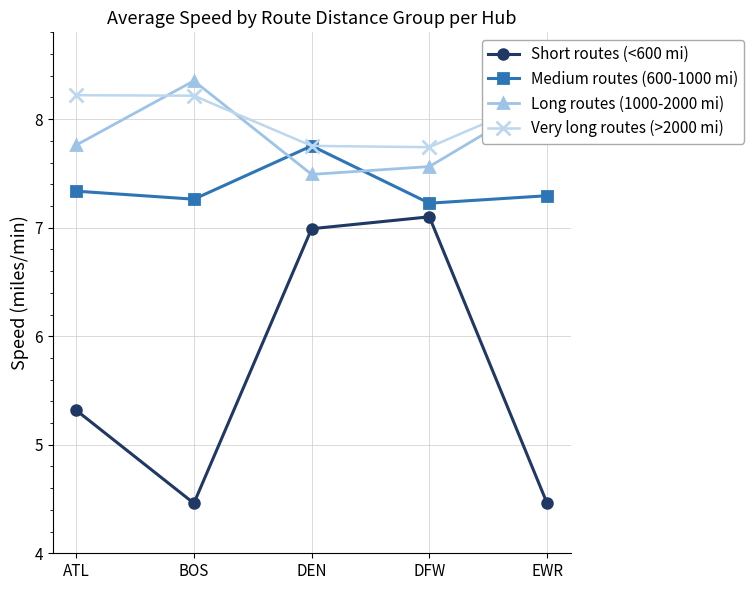

What is the value of the Long routes (1000-2000 mi) point at the 1st from the left?

7.8